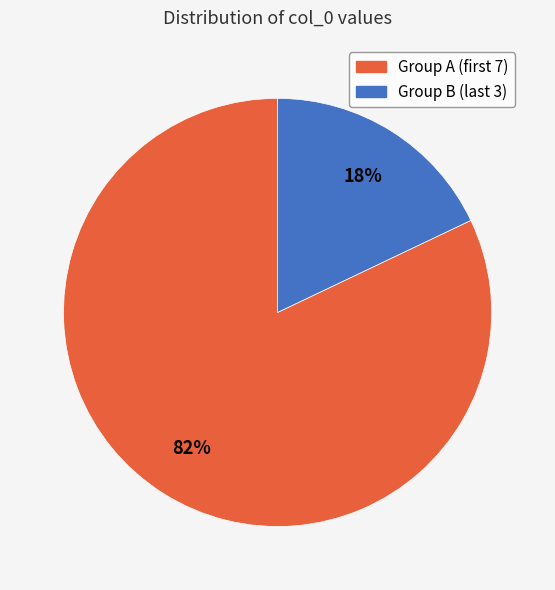

Count the number of slices in the pie.

2